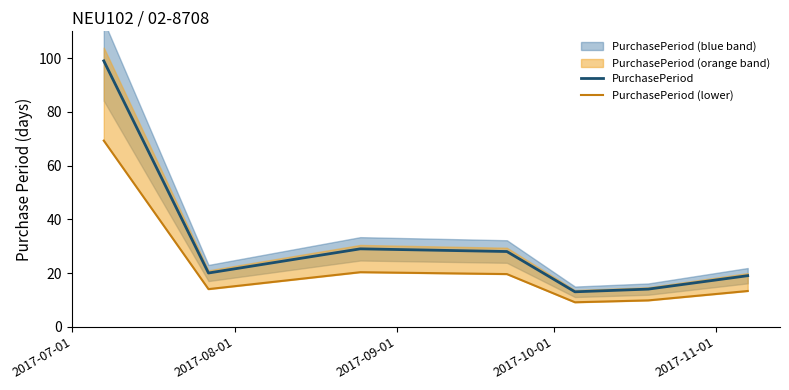

What is the lowest value of the PurchasePeriod series?

13